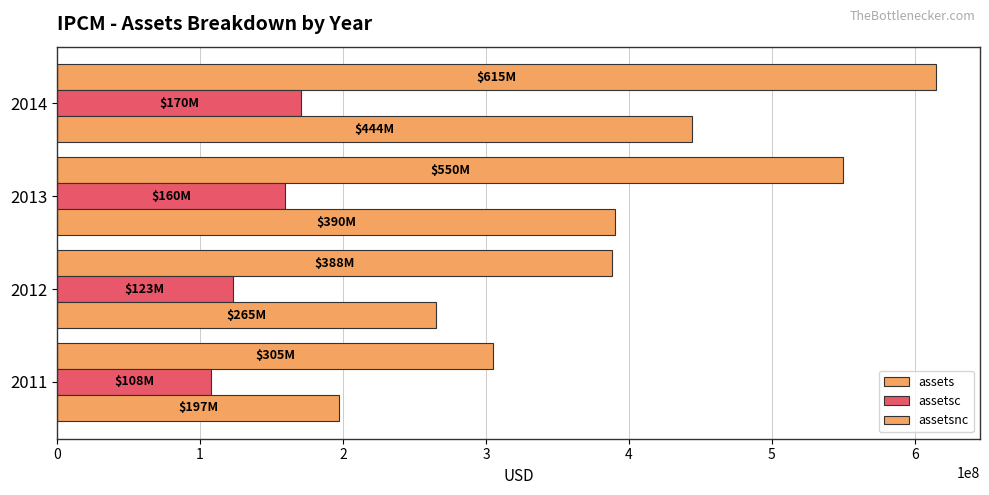

How many categories are shown in the chart?

4